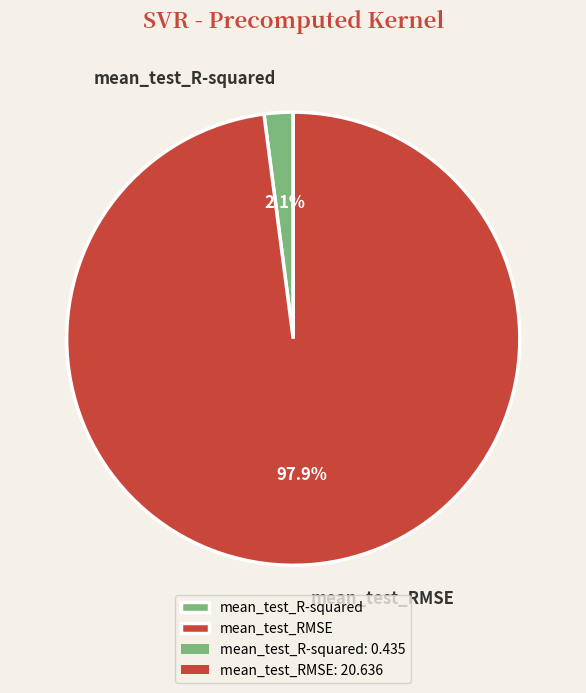

Is mean_test_R-squared the majority of the pie?

No